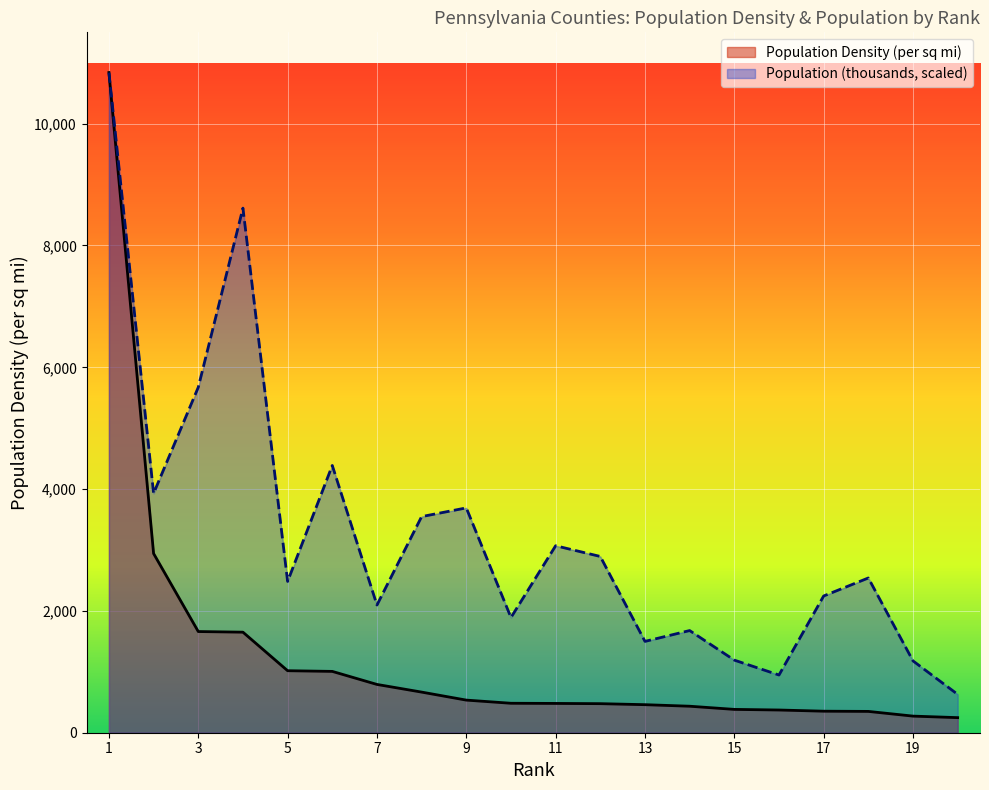

How many data points in Population Density (per sq mi) are less than 483?

10